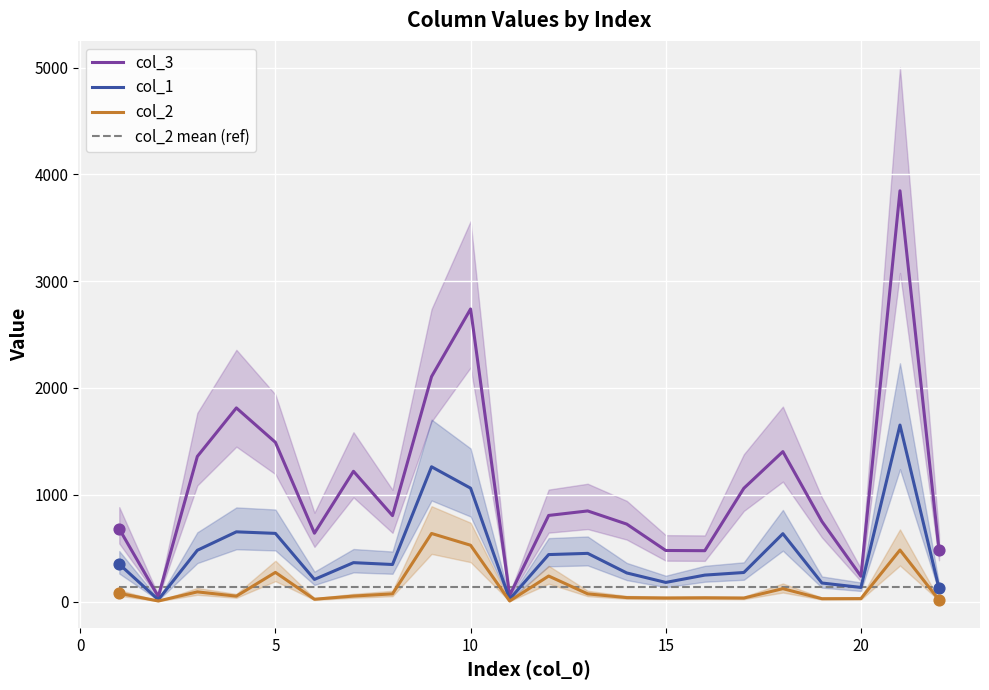

What is the minimum value for col_2 mean (ref)?

133.8